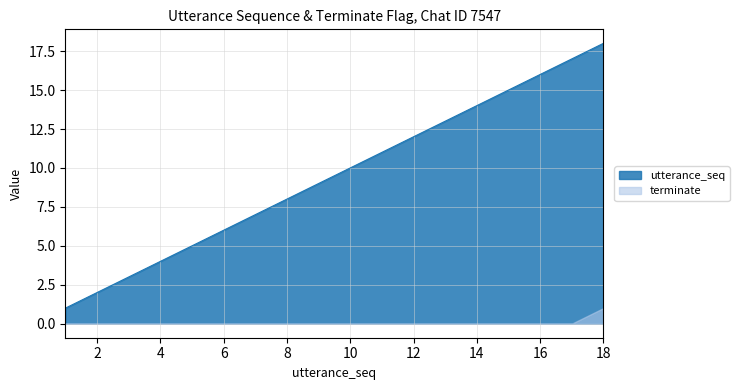

What is the greatest value displayed?

18